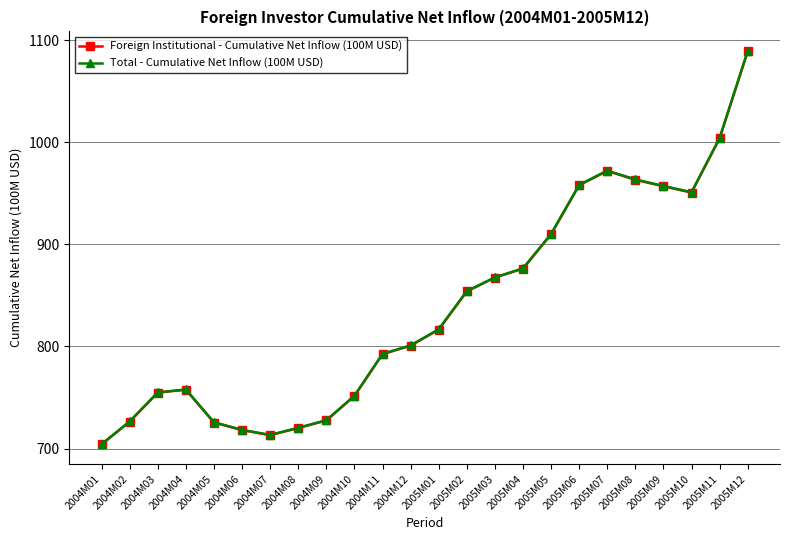

How many series are shown in this chart?

2